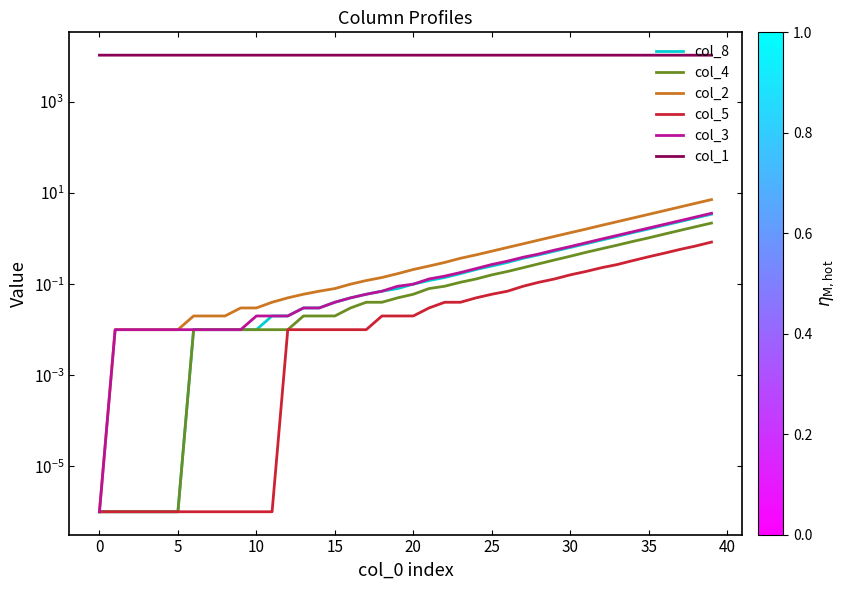

What is the difference between the col_3 values at 32 and 17?

0.9